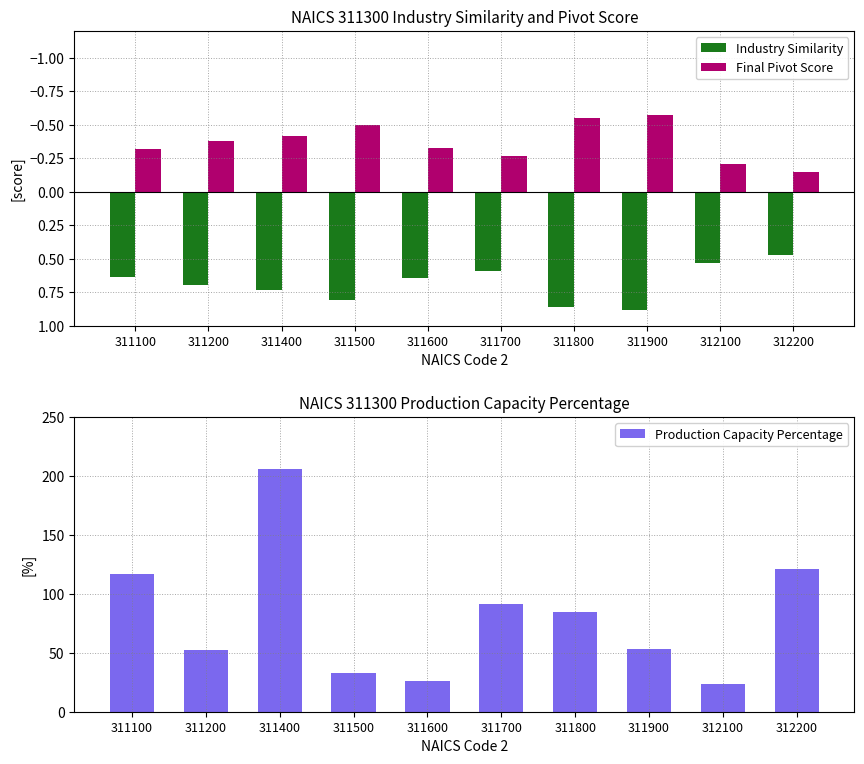

Which category has the highest value in the Final Pivot Score series?

312200